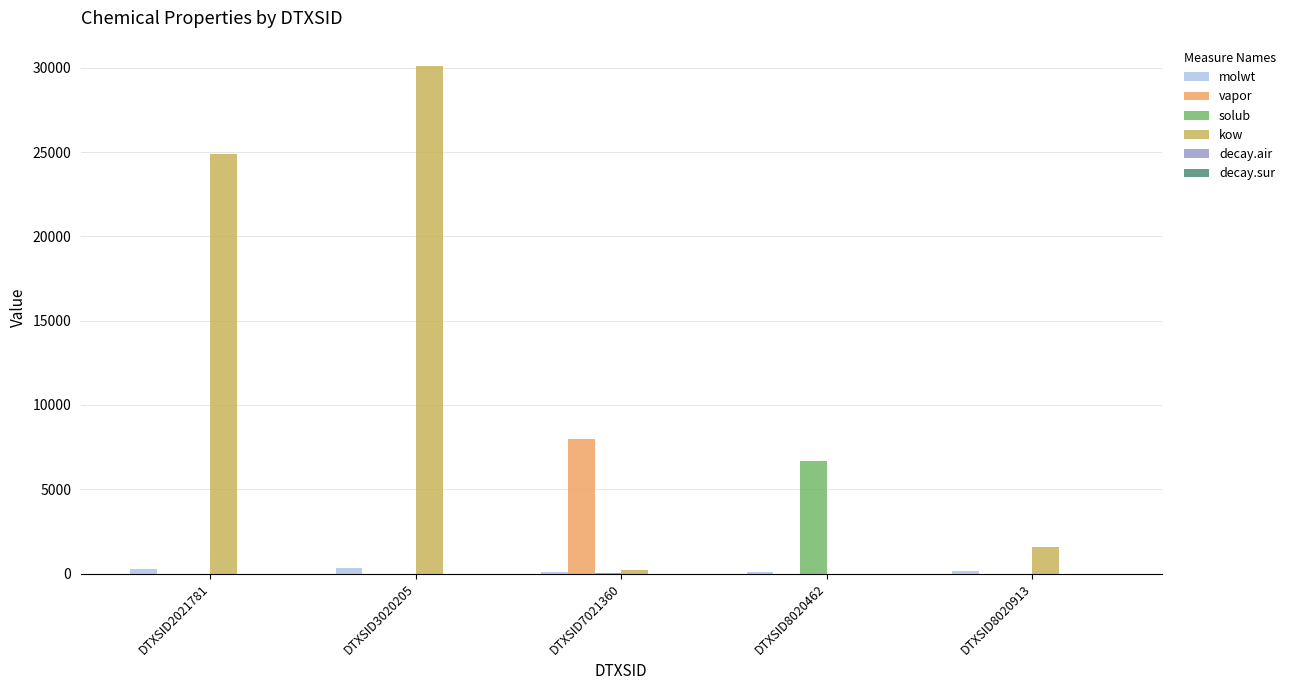

The kow series shows 2781.6 at DTXSID8020913. True or false?

False